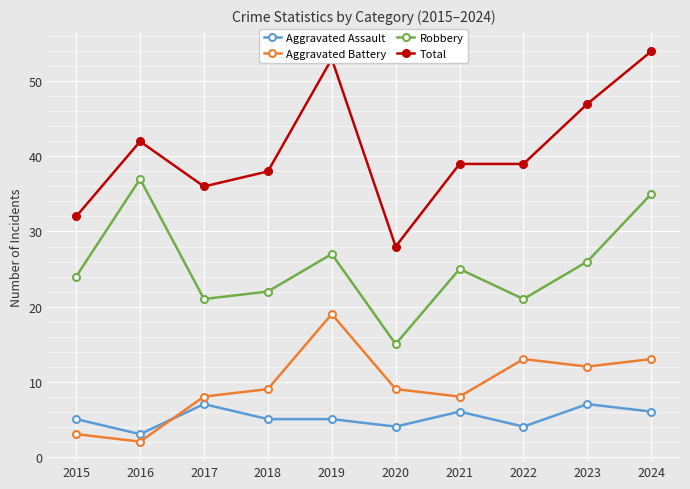

Reading left to right, list all the values displayed in this chart.

Aggravated Assault: 2015=5	2016=3	2017=7	2018=5	2019=5	2020=4	2021=6	2022=4	2023=7	2024=6
Aggravated Battery: 2015=3	2016=2	2017=8	2018=9	2019=19	2020=9	2021=8	2022=13	2023=12	2024=13
Robbery: 2015=24	2016=37	2017=21	2018=22	2019=27	2020=15	2021=25	2022=21	2023=26	2024=35
Total: 2015=32	2016=42	2017=36	2018=38	2019=53	2020=28	2021=39	2022=39	2023=47	2024=54